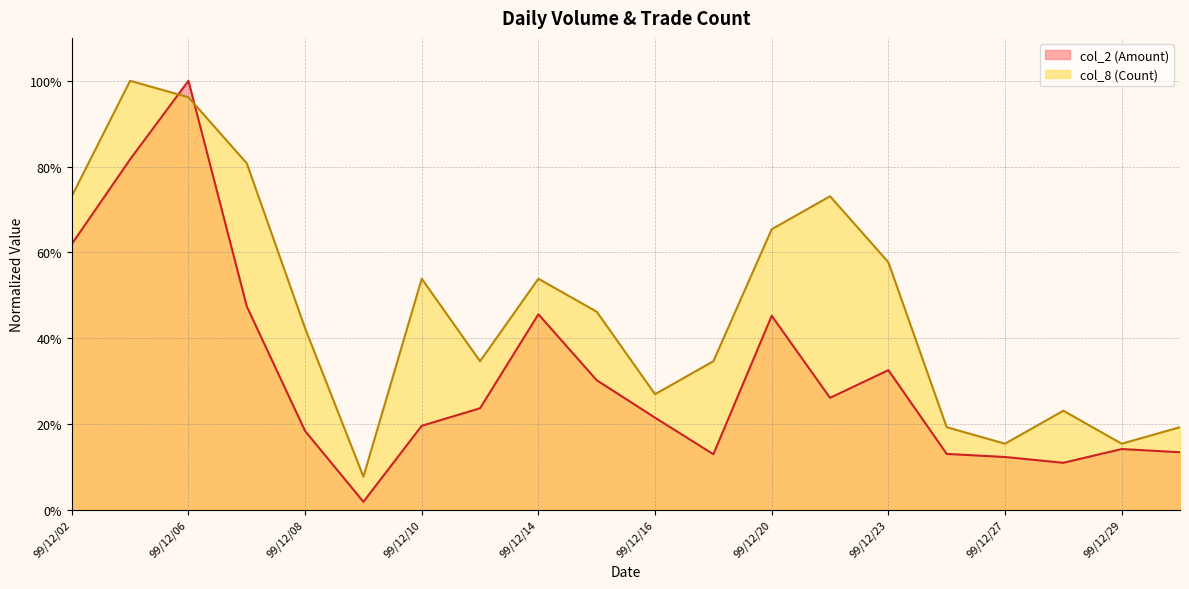

Reading left to right, transcribe all the data shown in this chart.

col_2 (Amount): 99/12/02=0.6	99/12/03=0.8	99/12/06=1.0	99/12/07=0.5	99/12/08=0.2	99/12/09=0.0	99/12/10=0.2	99/12/13=0.2	99/12/14=0.5	99/12/15=0.3	99/12/16=0.2	99/12/17=0.1	99/12/20=0.5	99/12/22=0.3	99/12/23=0.3	99/12/24=0.1	99/12/27=0.1	99/12/28=0.1	99/12/29=0.1	99/12/30=0.1
col_8 (Count): 99/12/02=0.7	99/12/03=1.0	99/12/06=1.0	99/12/07=0.8	99/12/08=0.4	99/12/09=0.1	99/12/10=0.5	99/12/13=0.3	99/12/14=0.5	99/12/15=0.5	99/12/16=0.3	99/12/17=0.3	99/12/20=0.7	99/12/22=0.7	99/12/23=0.6	99/12/24=0.2	99/12/27=0.2	99/12/28=0.2	99/12/29=0.2	99/12/30=0.2